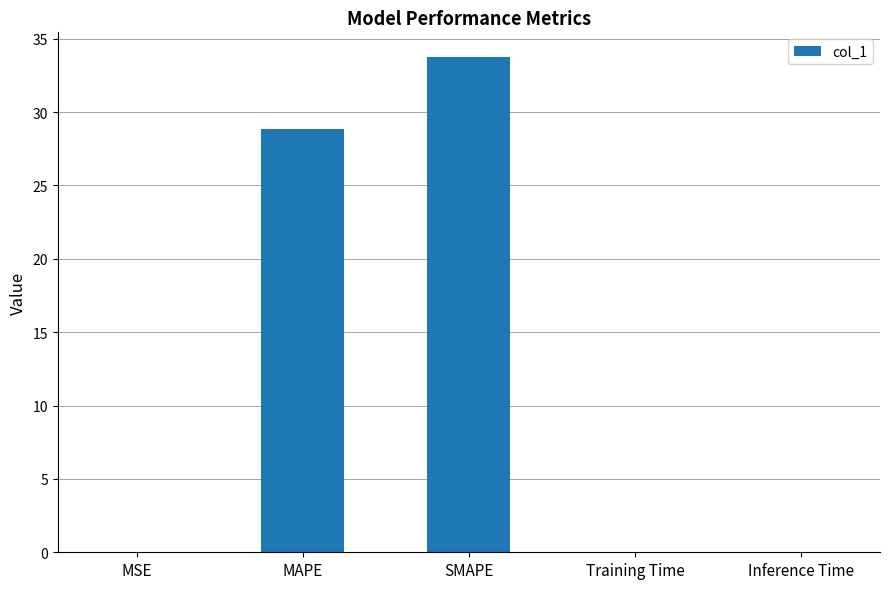

At which label is the value closest to 16?

MAPE